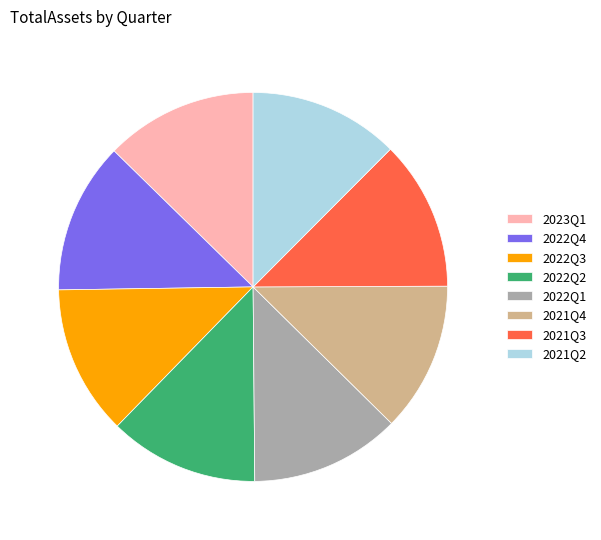

Is there a majority slice in this chart?

No